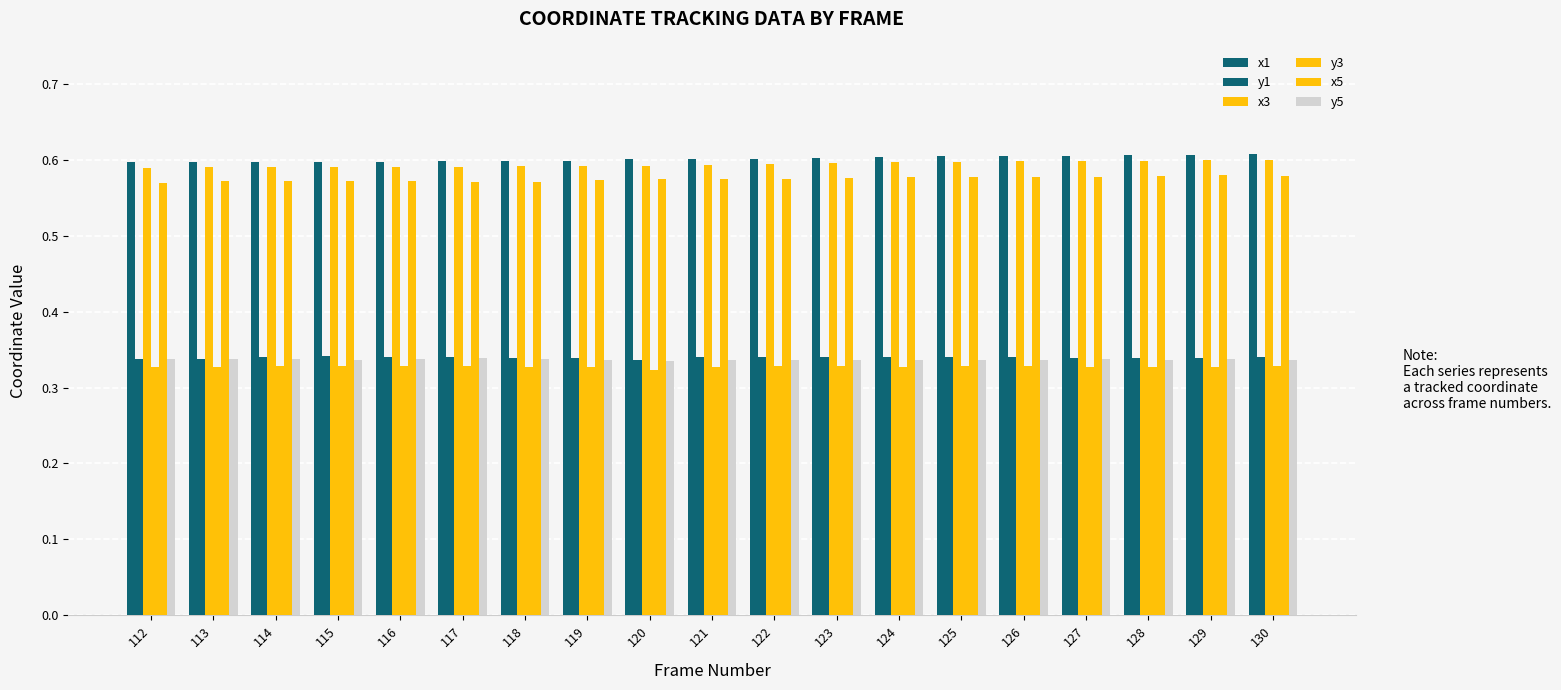

At how many categories does at least one series exceed 0?

19